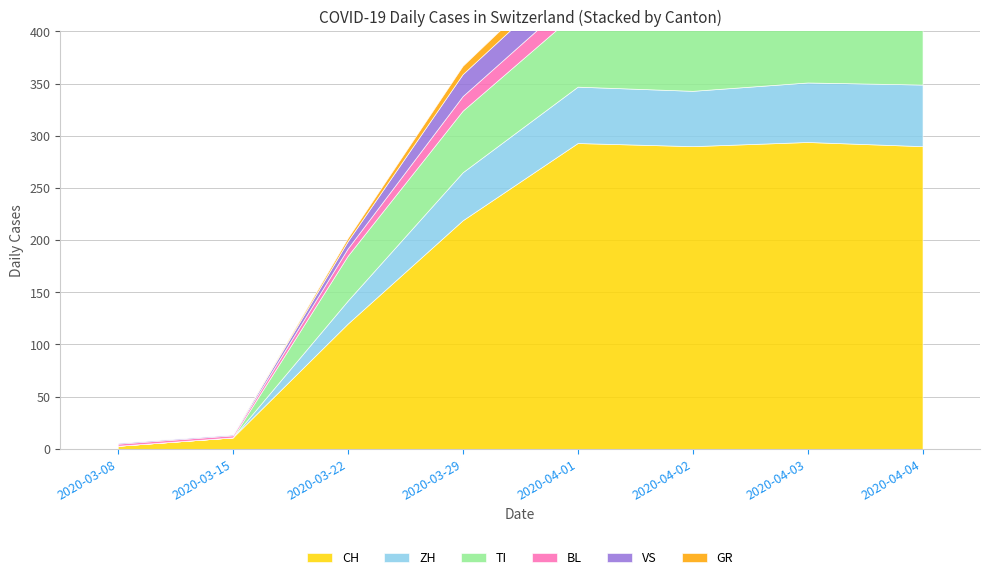

How many lines are shown in the chart?

6